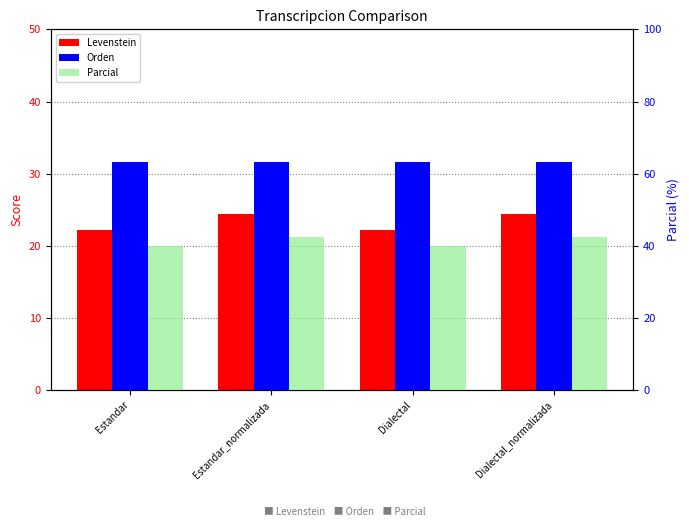

What is the minimum value for Parcial?

40.0